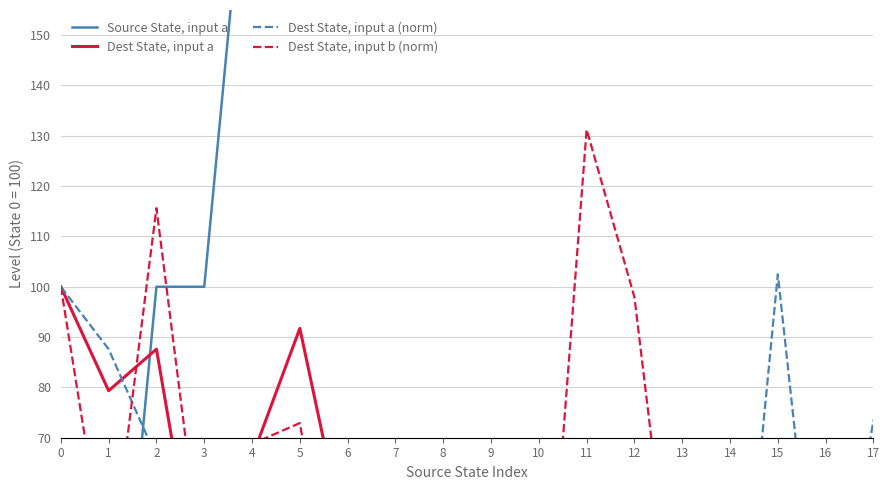

Which series has the largest range (max minus min)?

Source State, input a